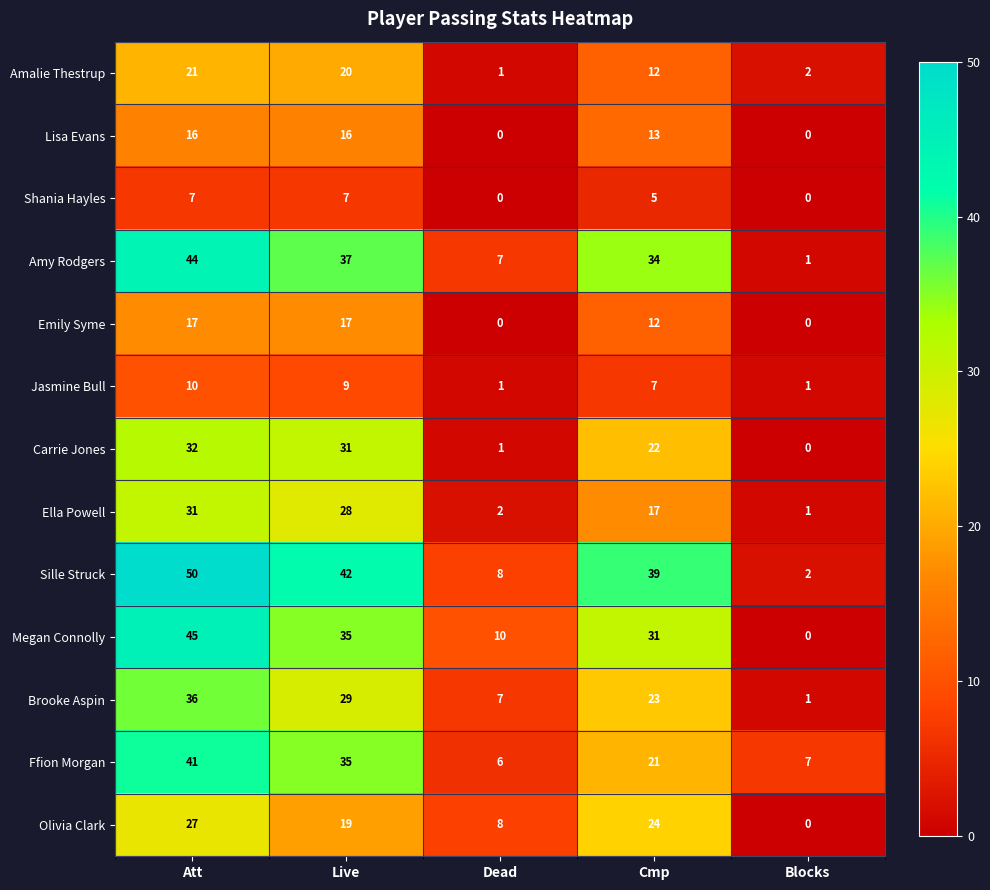

What is the difference between the maximum and minimum values in the Olivia Clark series?

27